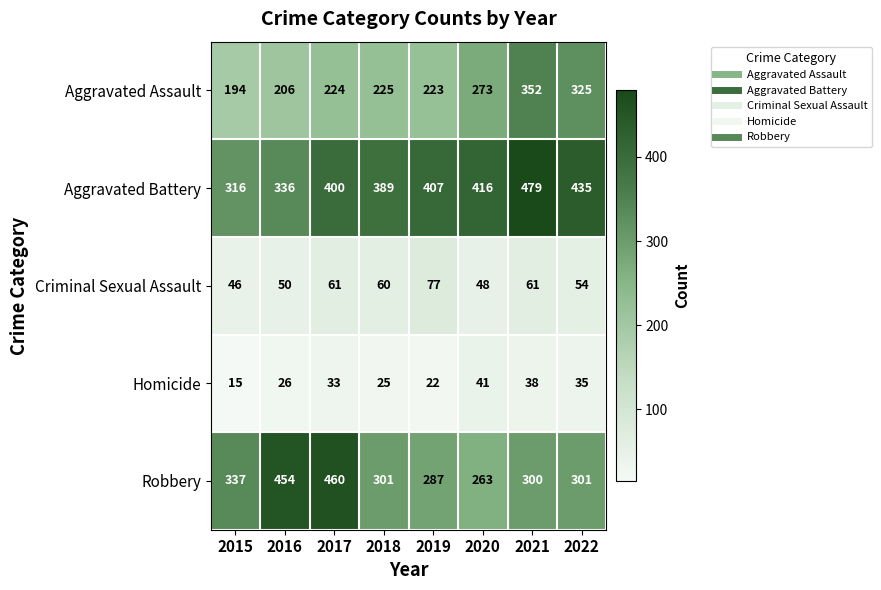

What value does the Criminal Sexual Assault series have at 2020, to the nearest 5?

50